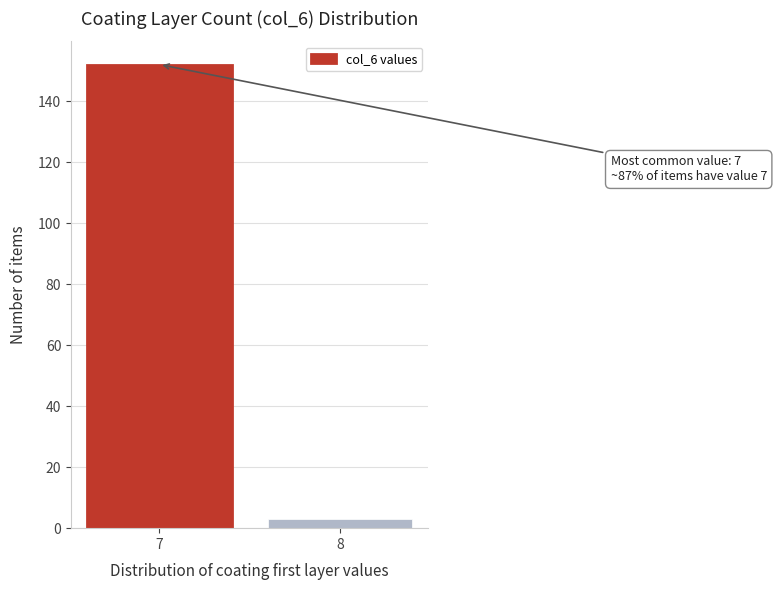

Reading left to right, extract all data points from this chart.

152	3